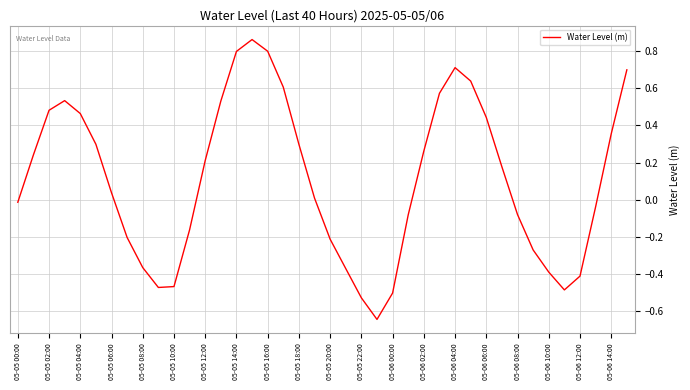

What is the difference between the maximum and minimum values?

1.5